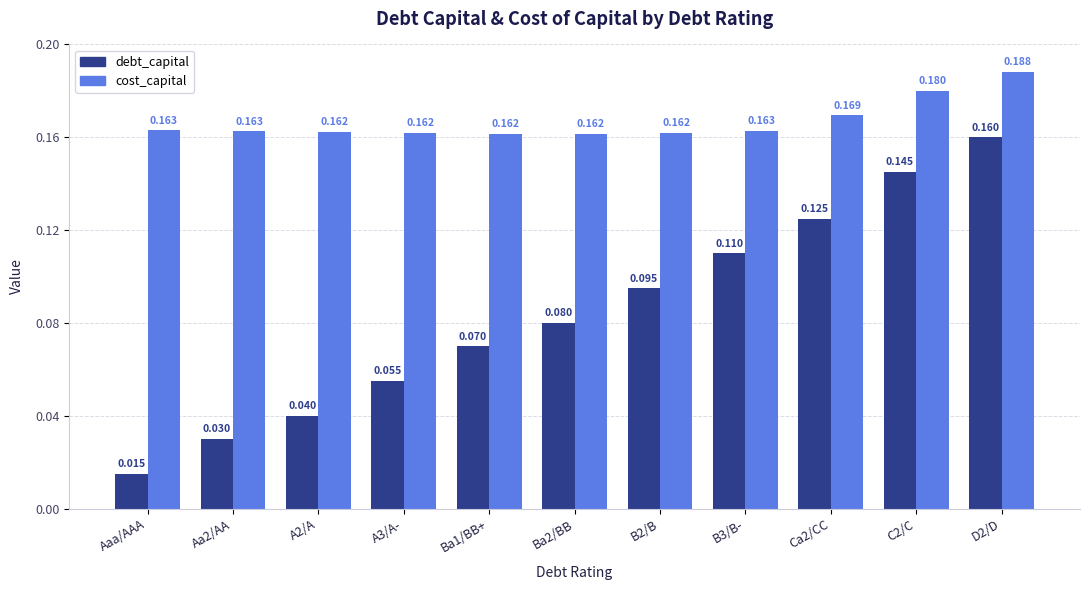

List the series in order of their overall mean, lowest first.

debt_capital, cost_capital